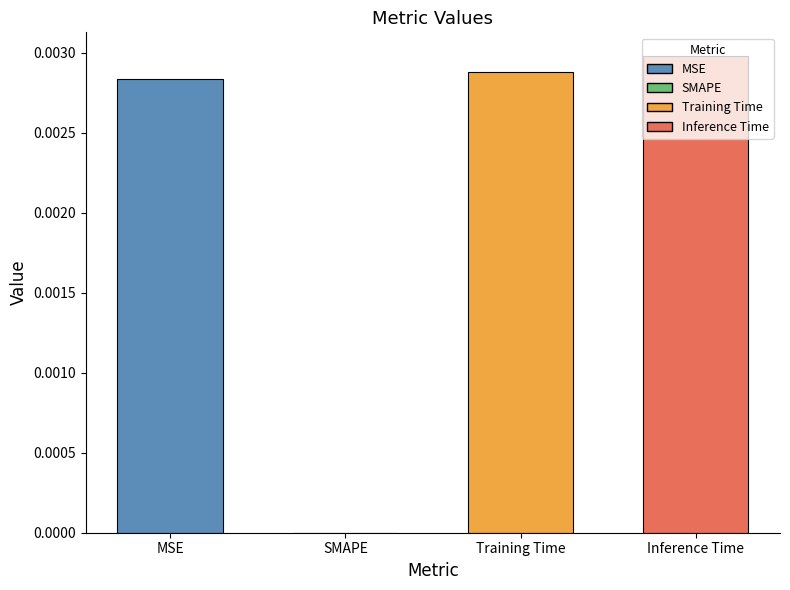

At which category does the chart reach its minimum across all series?

SMAPE